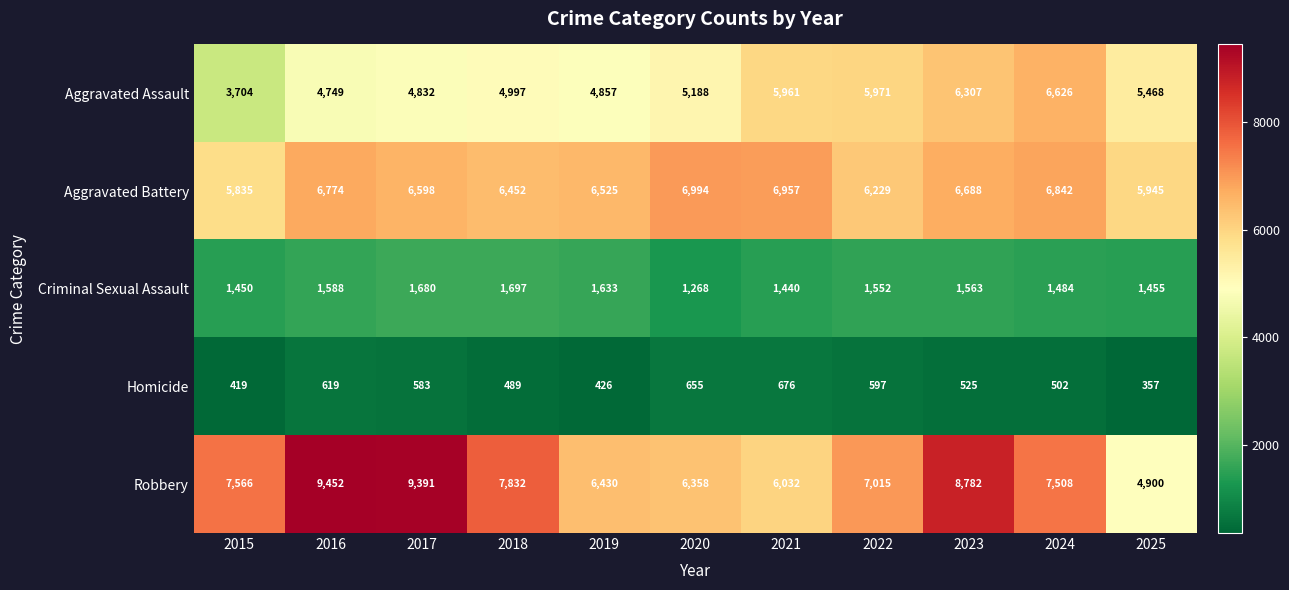

What is the minimum value for Aggravated Assault?

3704